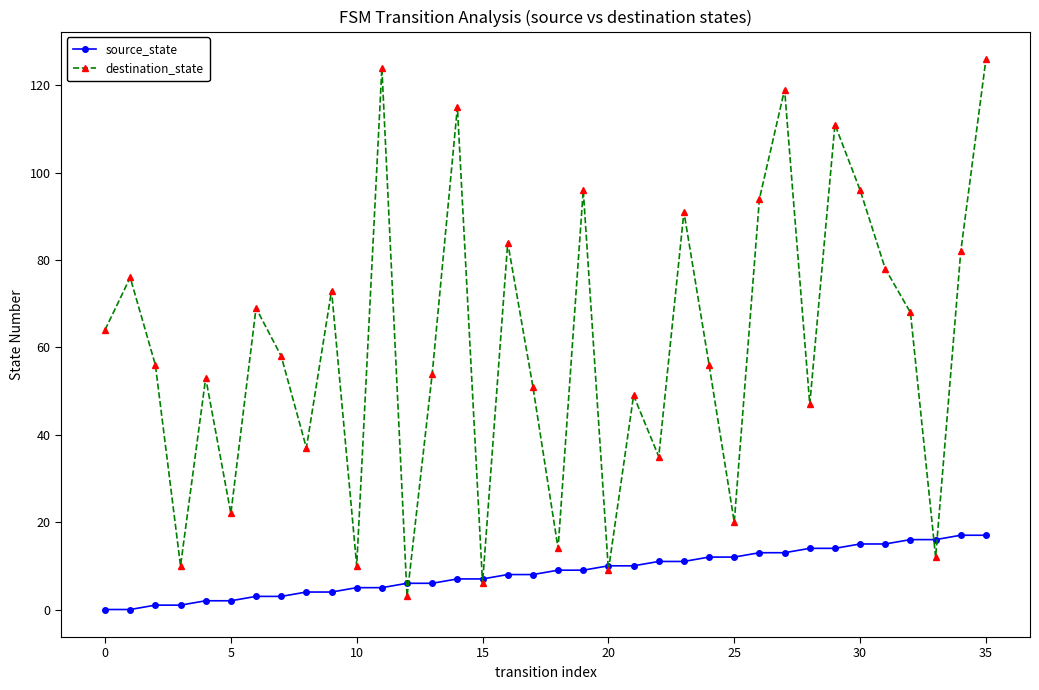

Which series has the largest total across all categories?

destination_state